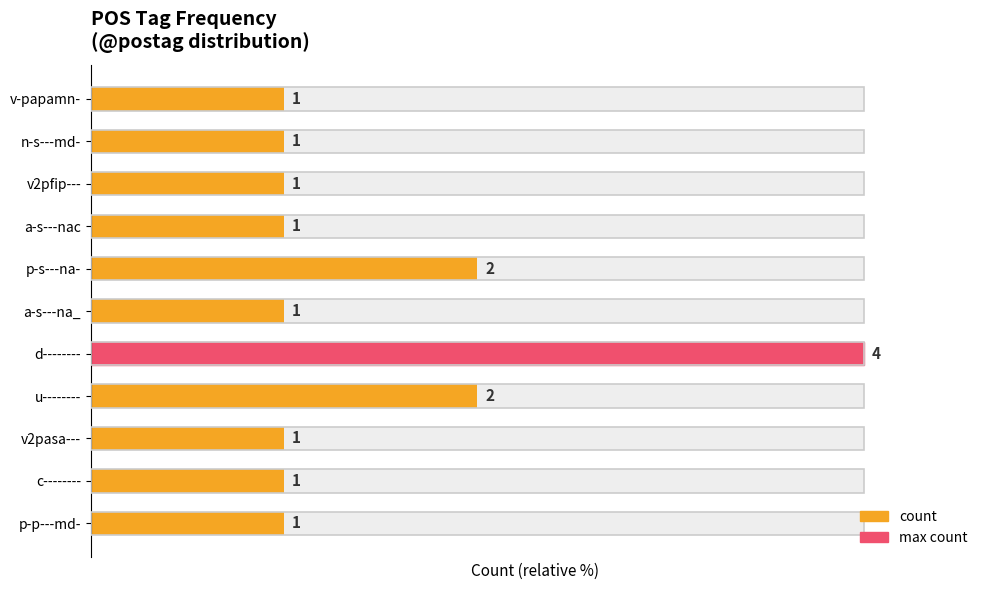

What is the ratio of the value at a-s---na_ to the value at v2pasa---?

1.0